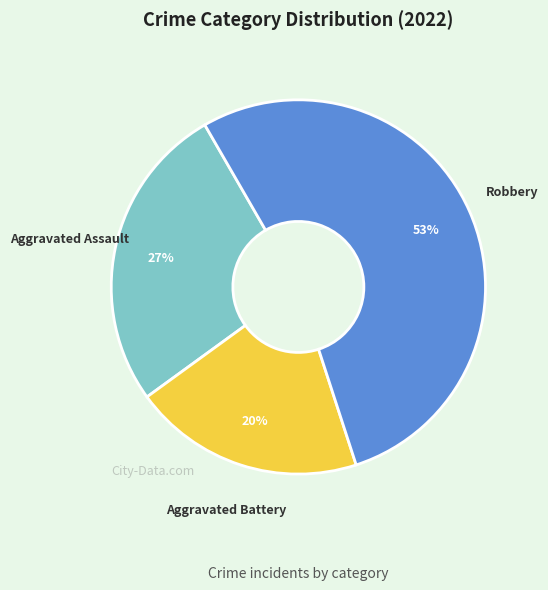

Between Aggravated Battery and Aggravated Assault, which is larger?

Aggravated Assault